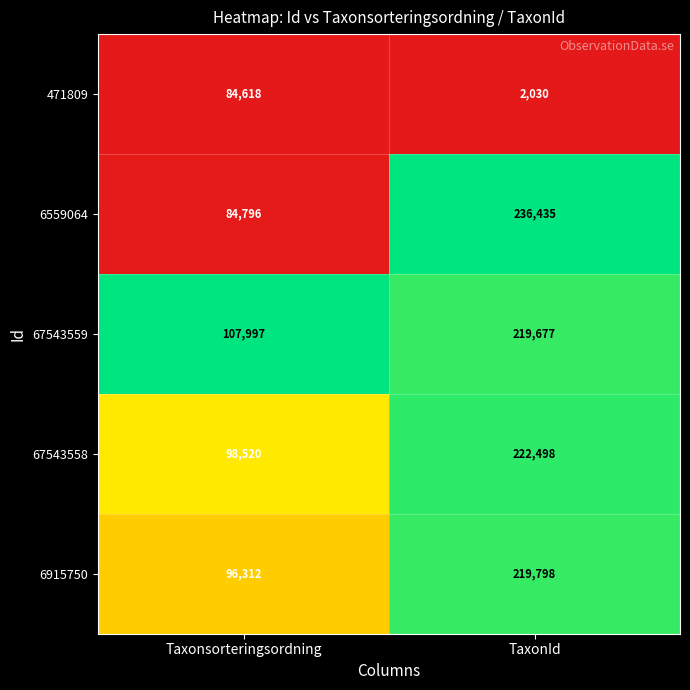

Rank the categories by 67543558 value from lowest to highest.

Taxonsorteringsordning, TaxonId